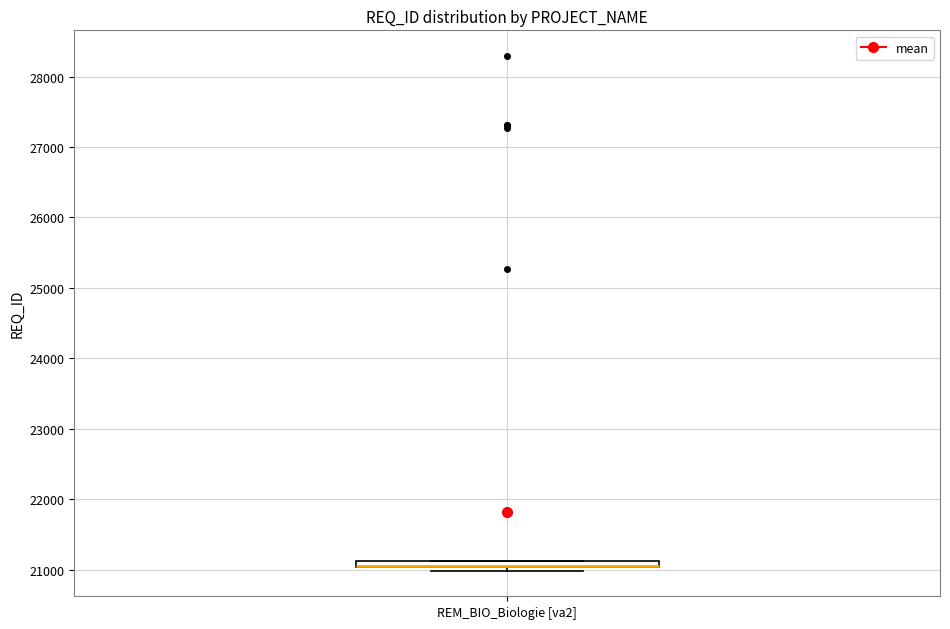

Where is the lower edge of the box for REM_BIO_Biologie [va2] on the y-axis? The values are not printed on the chart, so give them approximately, as read against the axis.

21000